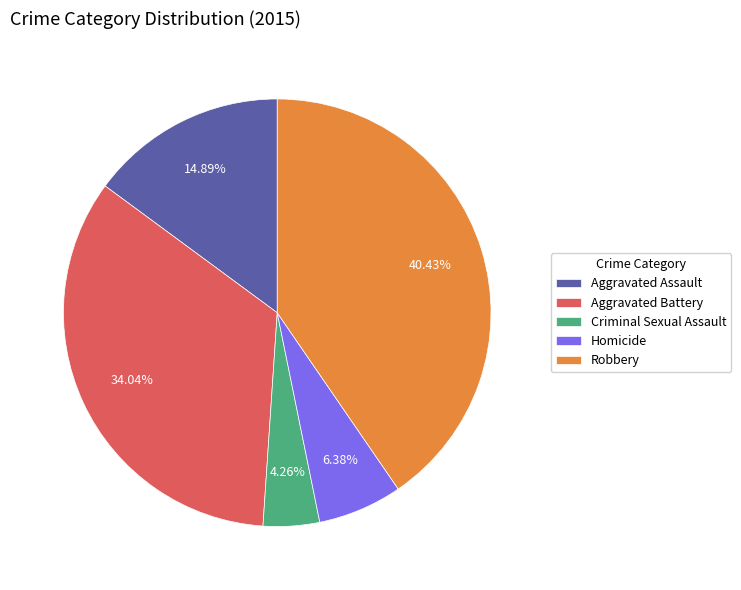

What percentage is the Homicide slice, to the nearest percent?

6%